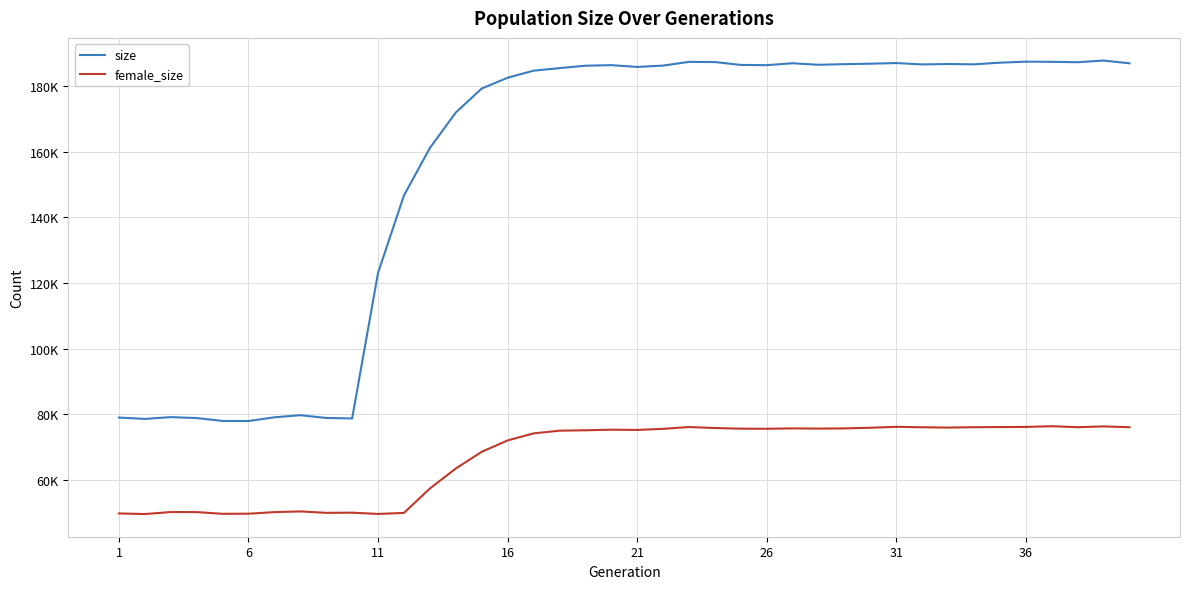

Does the chart have visible grid lines?

Yes